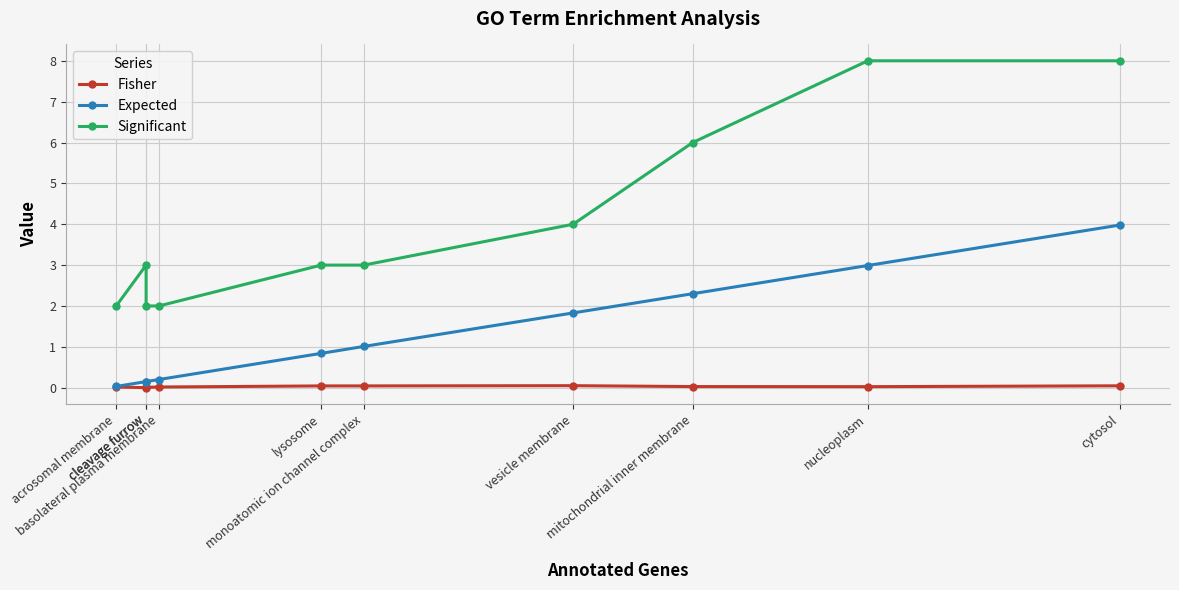

Reading right to left, list all the values displayed in this chart.

Fisher: 0.0	0.0	0.0	0.0	0.0	0.0	0.0	0.0	0.0	0.0
Expected: 4.0	3.0	2.3	1.8	1.0	0.8	0.2	0.1	0.1	0.0
Significant: 8.0	8.0	6.0	4.0	3.0	3.0	2.0	2.0	3.0	2.0